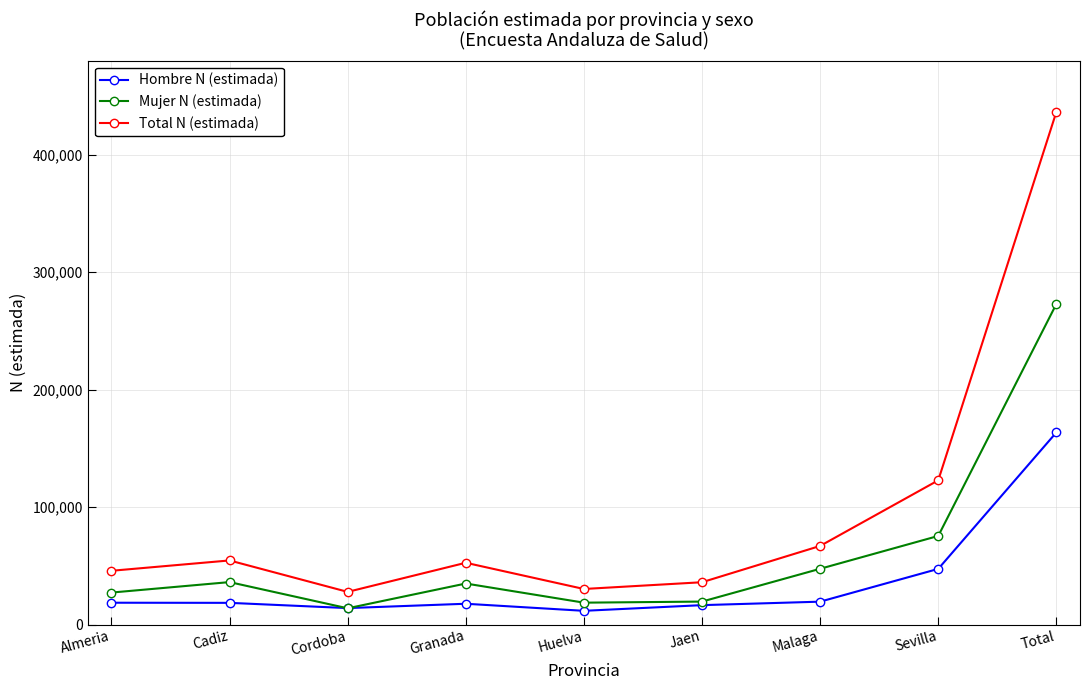

What are all the series names shown in the legend?

Hombre N (estimada), Mujer N (estimada), Total N (estimada)